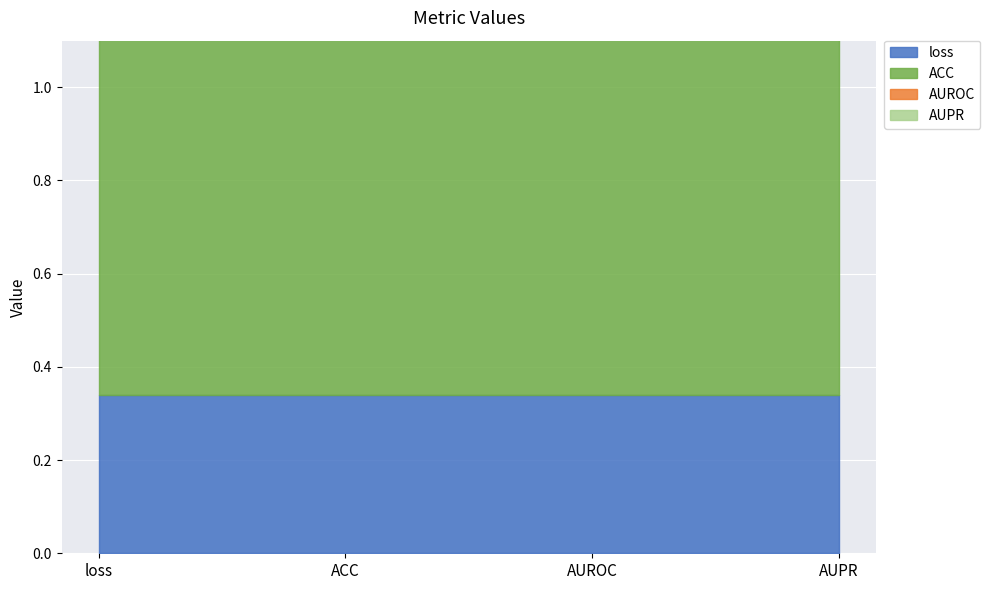

List the labels in order of value, largest first.

AUPR, AUROC, ACC, loss